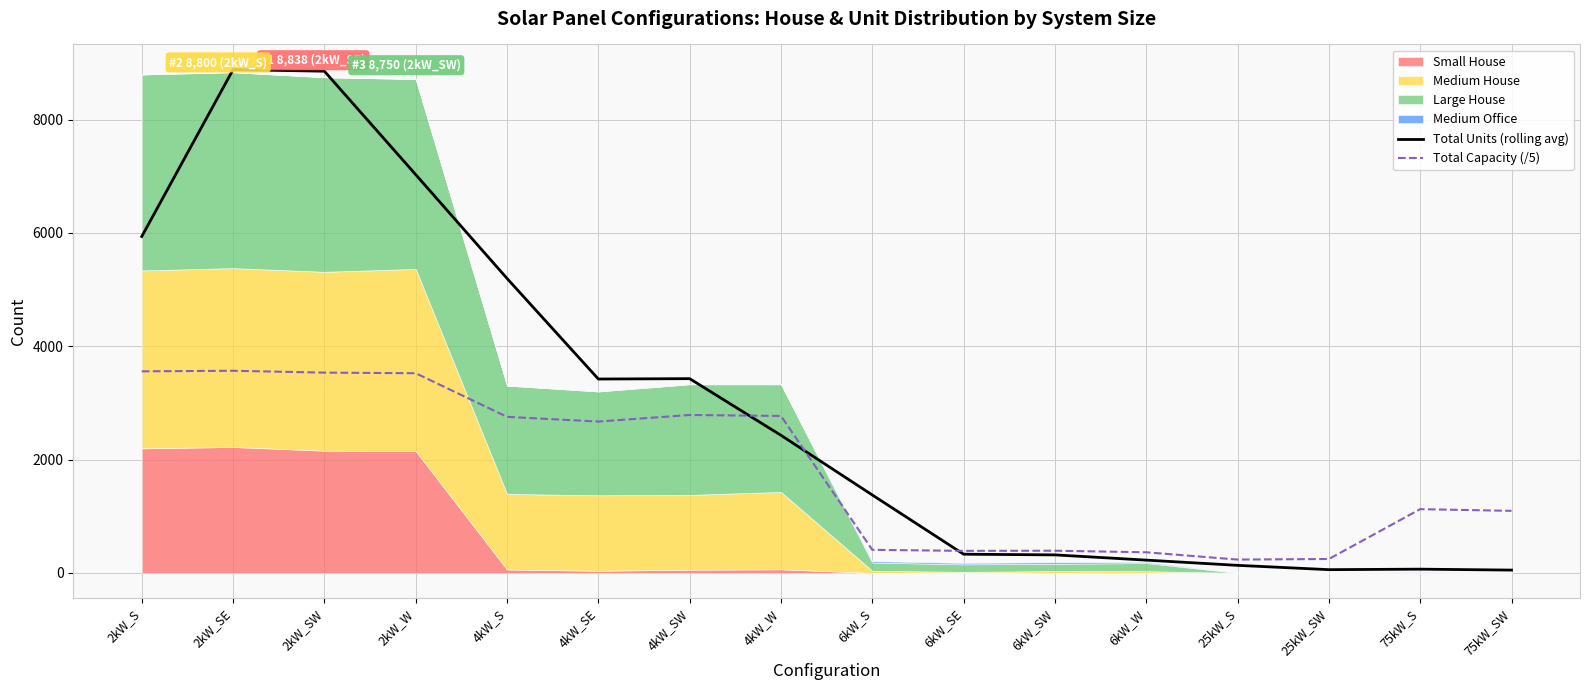

What position from the left is 2kW_SE?

2